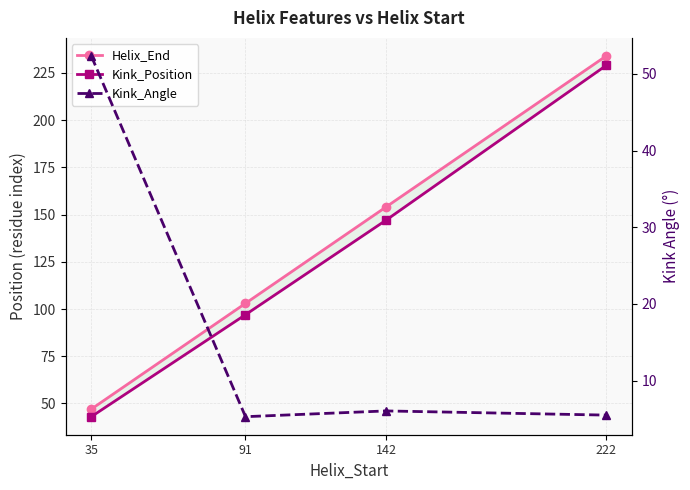

How many interior local valleys does the Kink_Angle series have?

1